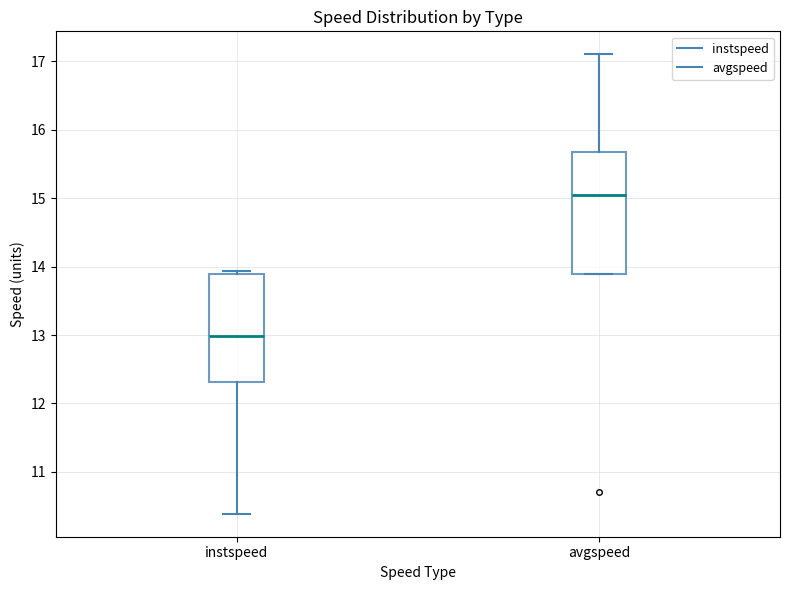

Where is the upper edge of the box for avgspeed on the y-axis? The values are not printed on the chart, so give them approximately, as read against the axis.

15.7